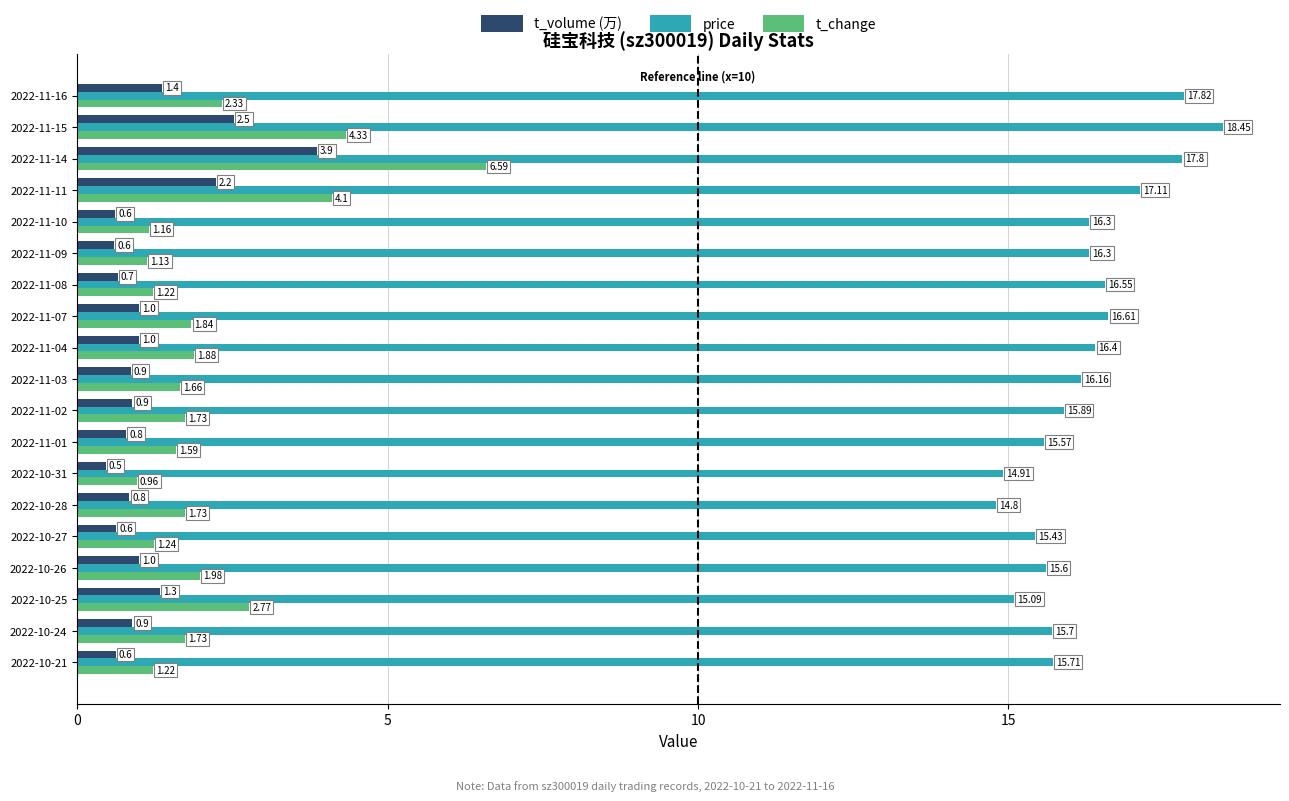

What is the smallest value displayed?

0.5